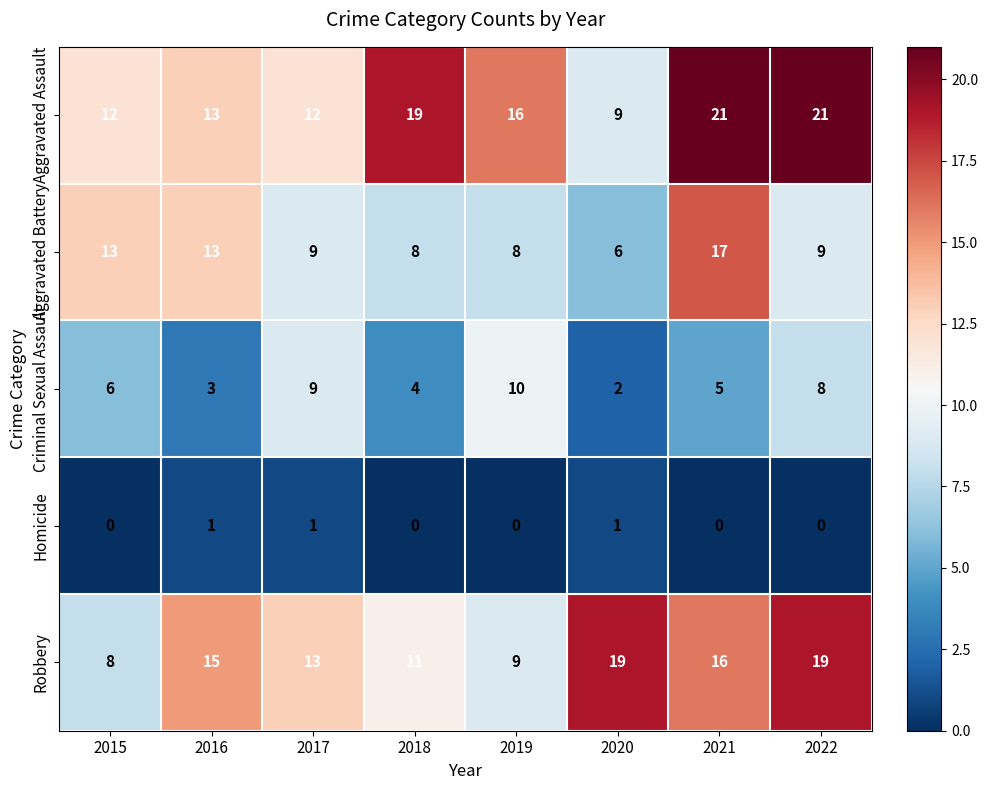

What is the sum of all Aggravated Assault values?

123